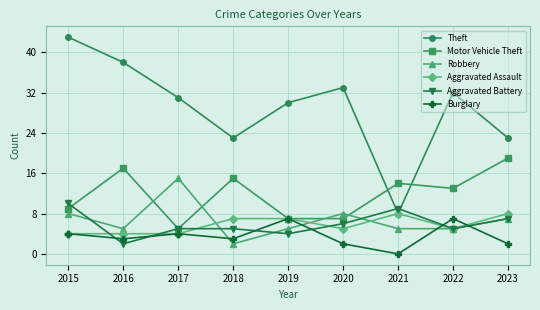

Where is the first local minimum for Robbery?

2016